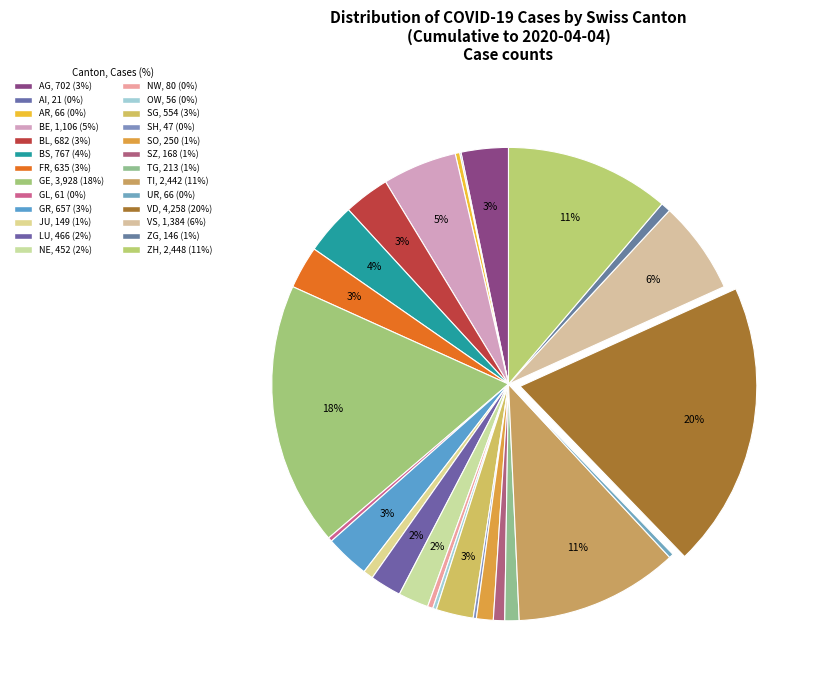

Which category has the smallest portion of the pie?

AI